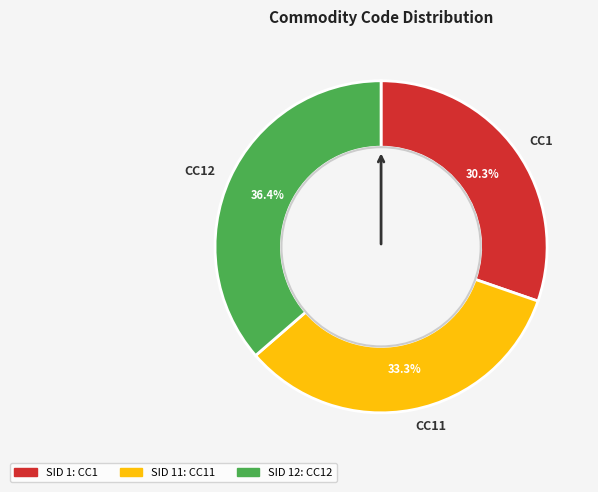

True or false: CC11 accounts for 19% of the total.

False